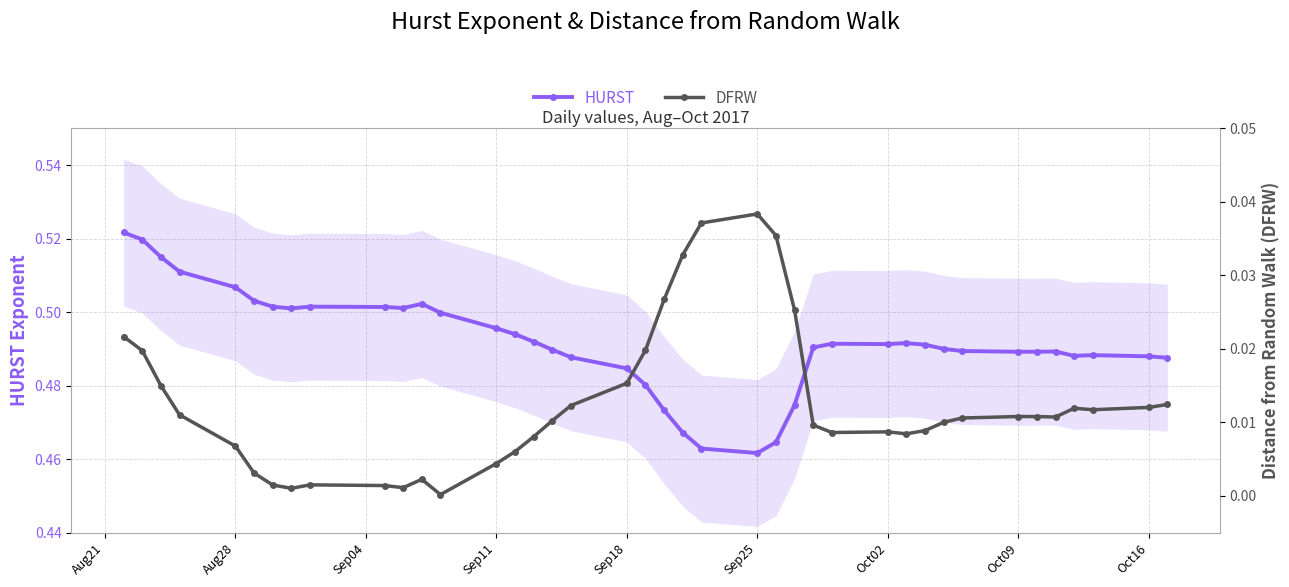

What is the value of the HURST point at the 13th from the left?

0.5